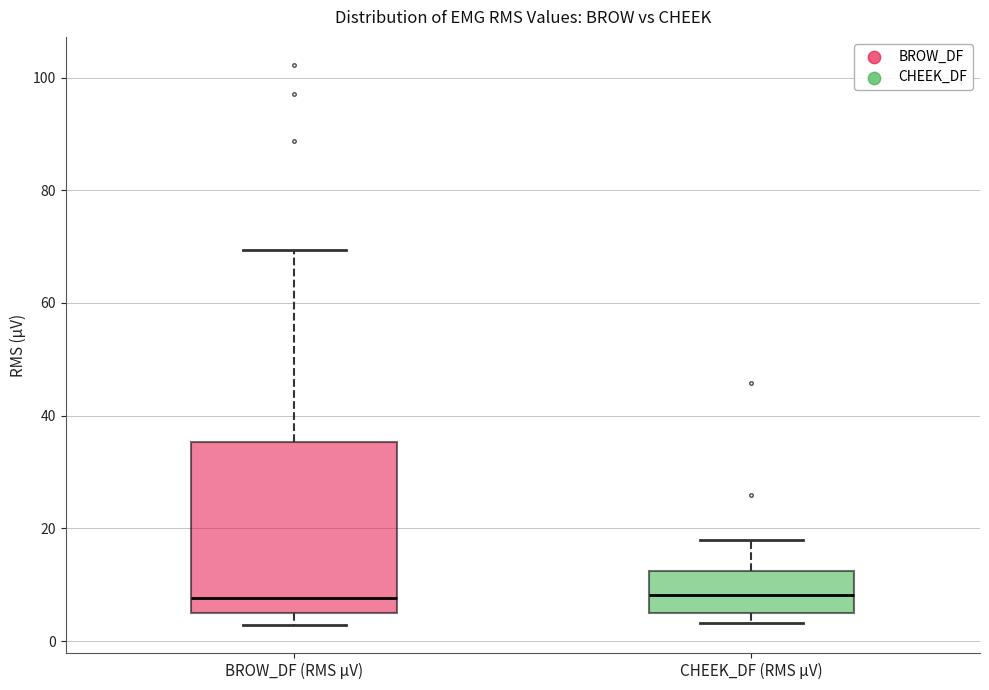

Where is the lower edge of the box for CHEEK_DF (RMS µV) on the y-axis? The values are not printed on the chart, so give them approximately, as read against the axis.

6